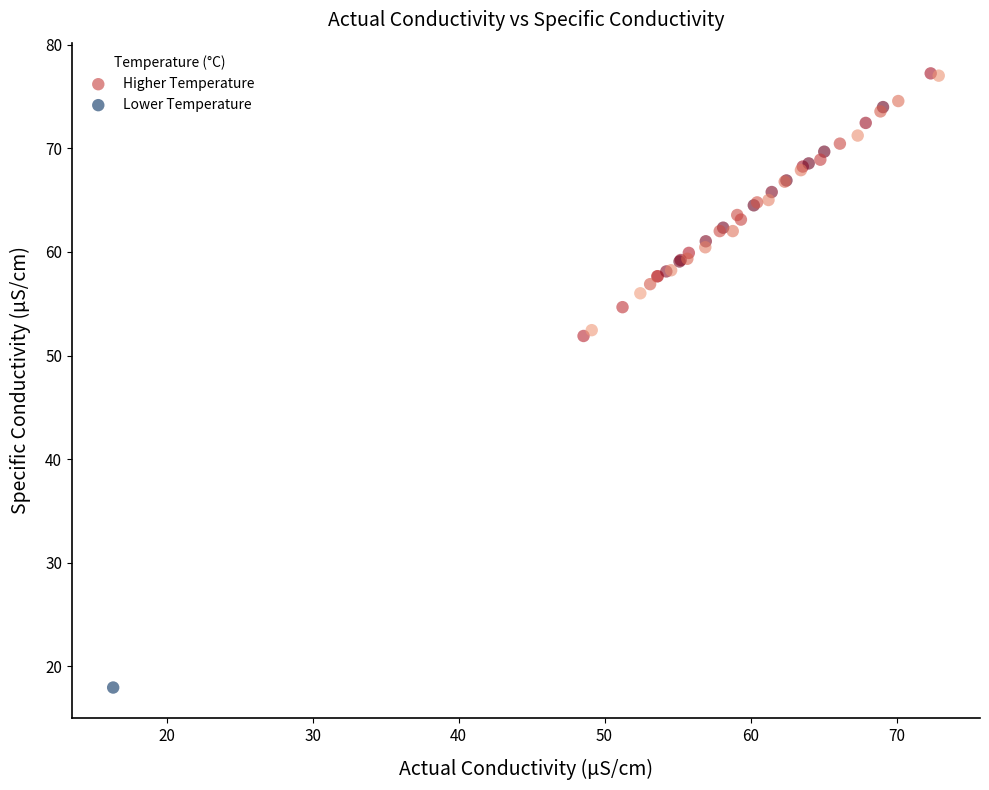

Which series reaches the minimum Y coordinate?

Lower Temperature